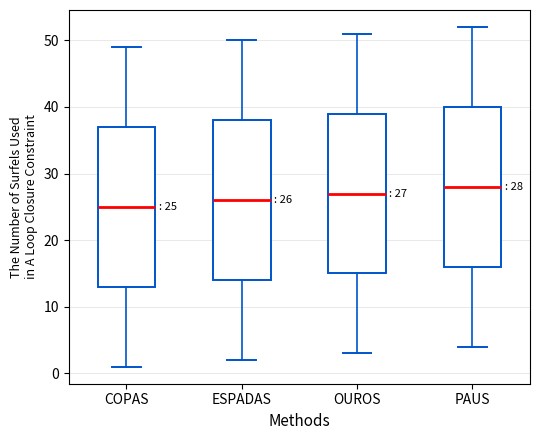

Which box has the highest median line?

PAUS